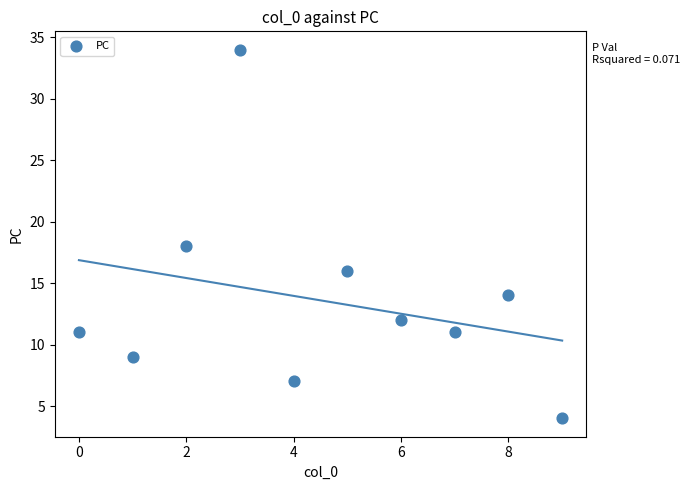

What is the range of Y values (max minus min)?

30